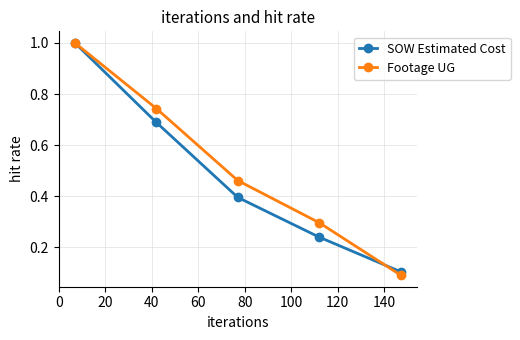

What is the difference between the maximum and second lowest values in the SOW Estimated Cost series?

0.8